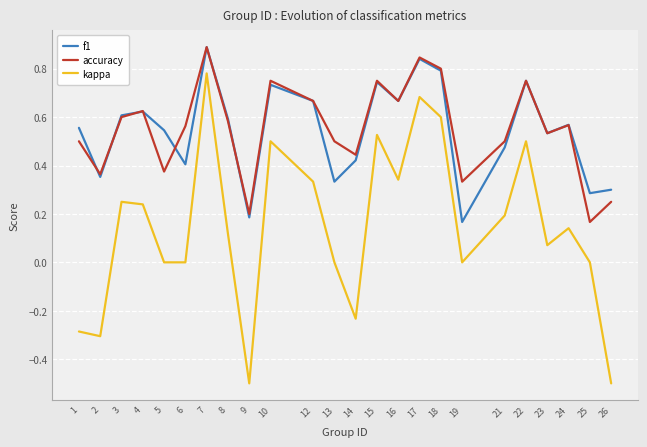

Which series has the largest range (max minus min)?

kappa